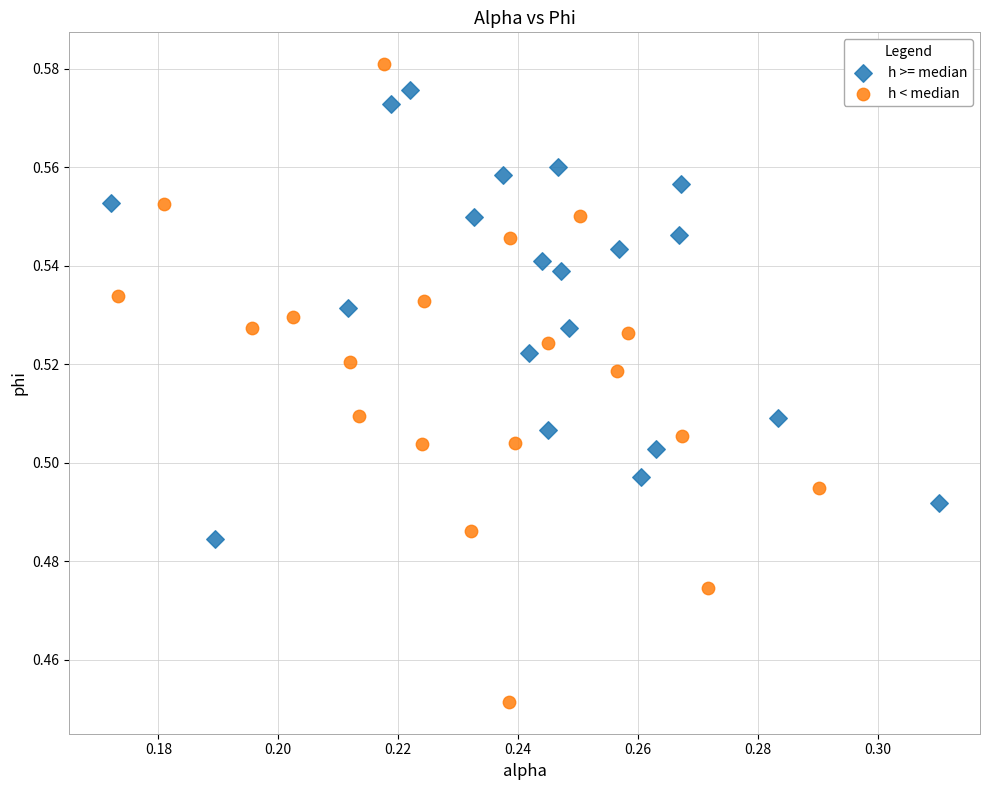

Which series reaches the minimum Y coordinate?

h < median